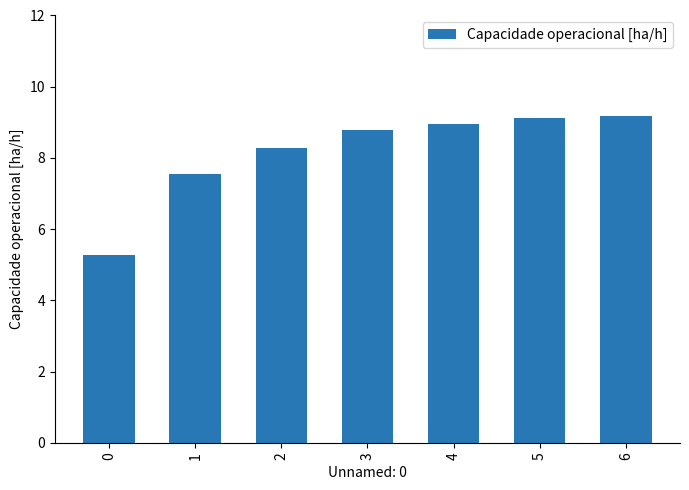

What is the value of the 6th bar from the left?

9.1